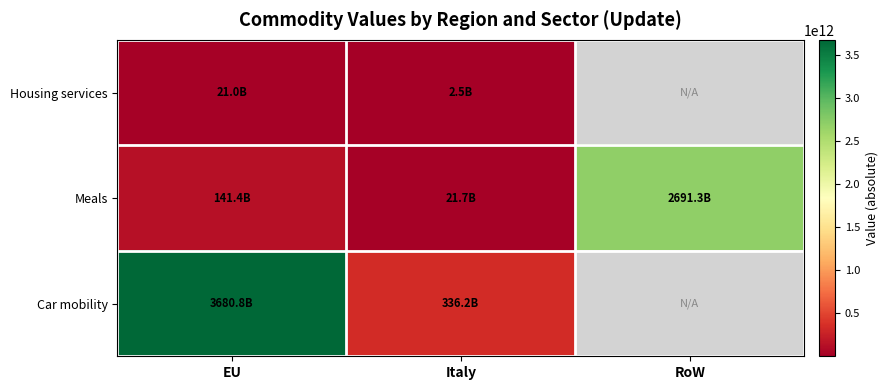

True or false: Car mobility has a value of 473289491557.9 at Italy.

False